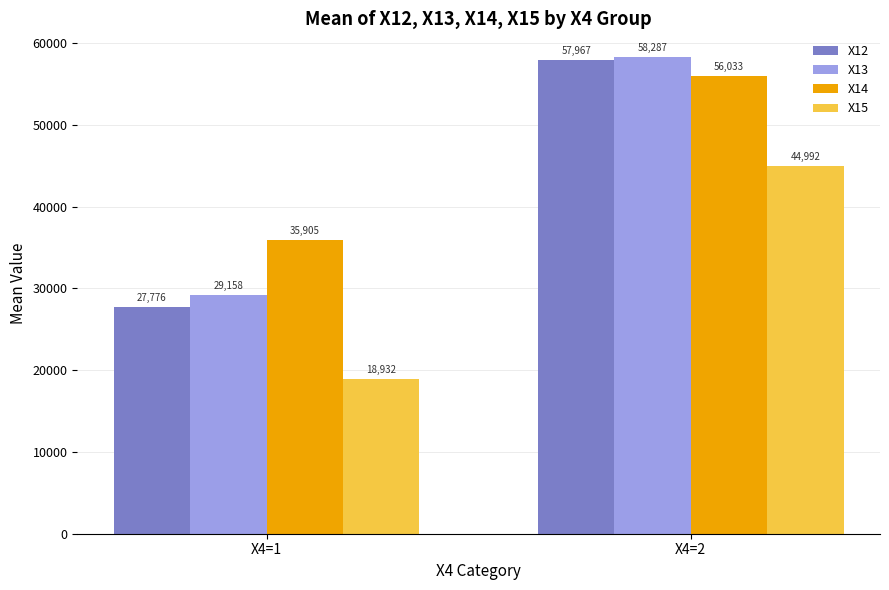

What is the sum of all X13 values?

87445.5